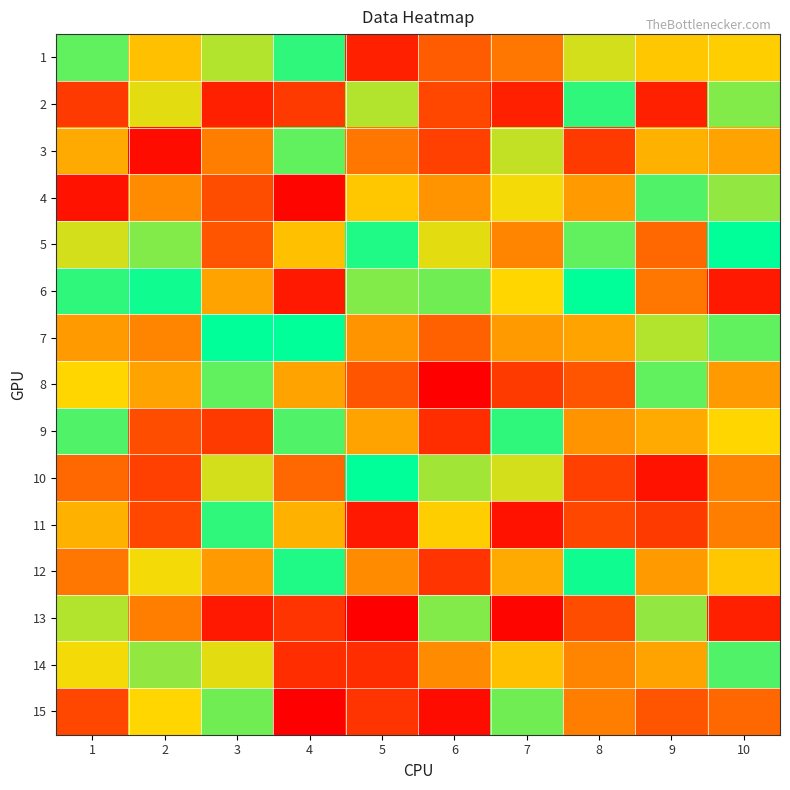

Reading right to left, transcribe all the data shown in this chart.

1: 10=31	9=30	8=35	7=19	6=15	5=6	4=45	3=37	2=29	1=42
2: 10=40	9=6	8=45	7=6	6=12	5=37	4=10	3=6	2=34	1=10
3: 10=25	9=27	8=10	7=36	6=11	5=19	4=42	3=20	2=3	1=26
4: 10=39	9=43	8=24	7=33	6=23	5=30	4=2	3=13	2=22	1=4
5: 10=48	9=17	8=42	7=21	6=34	5=46	4=29	3=14	2=40	1=35
6: 10=5	9=19	8=48	7=32	6=41	5=40	4=5	3=25	2=47	1=45
7: 10=42	9=37	8=25	7=24	6=16	5=23	4=48	3=48	2=21	1=24
8: 10=24	9=42	8=14	7=10	6=1	5=14	4=25	3=42	2=25	1=32
9: 10=32	9=26	8=23	7=45	6=8	5=25	4=43	3=10	2=13	1=43
10: 10=21	9=4	8=11	7=35	6=38	5=48	4=17	3=35	2=11	1=17
11: 10=20	9=10	8=12	7=4	6=31	5=5	4=27	3=45	2=12	1=27
12: 10=30	9=24	8=47	7=26	6=9	5=22	4=46	3=24	2=33	1=19
13: 10=6	9=39	8=13	7=2	6=40	5=1	4=9	3=5	2=20	1=37
14: 10=43	9=25	8=21	7=29	6=22	5=8	4=8	3=34	2=39	1=33
15: 10=17	9=14	8=20	7=41	6=3	5=9	4=1	3=41	2=32	1=12